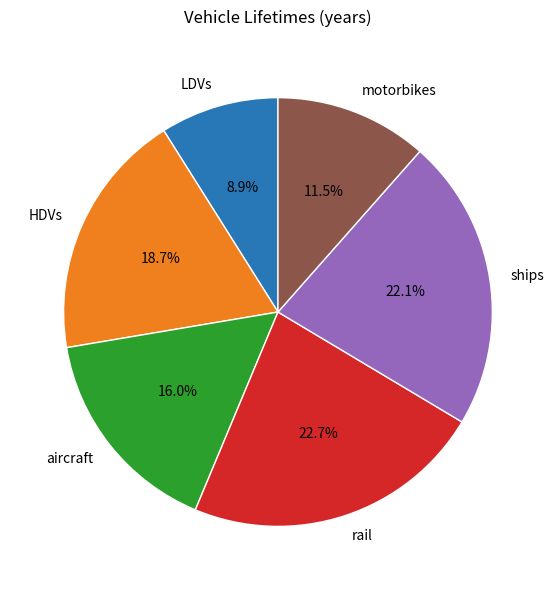

How many segments does this pie chart have?

6